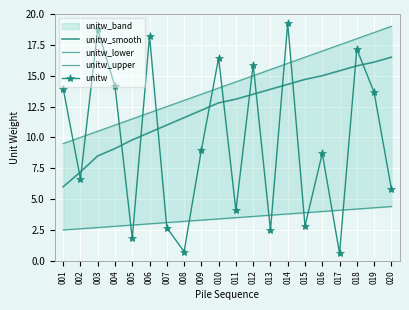

How many lines are shown in the chart?

4